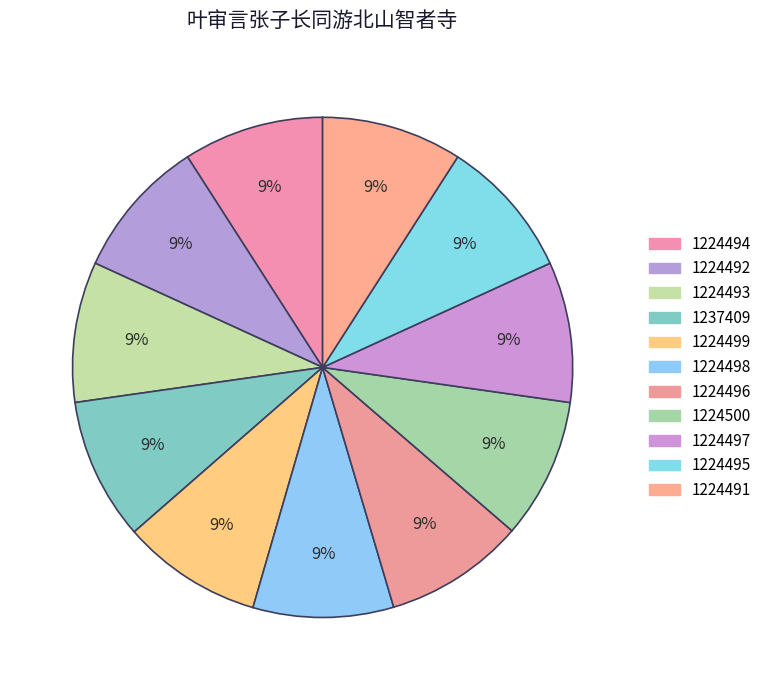

To the nearest percent, what percentage of the pie is 1237409?

9%